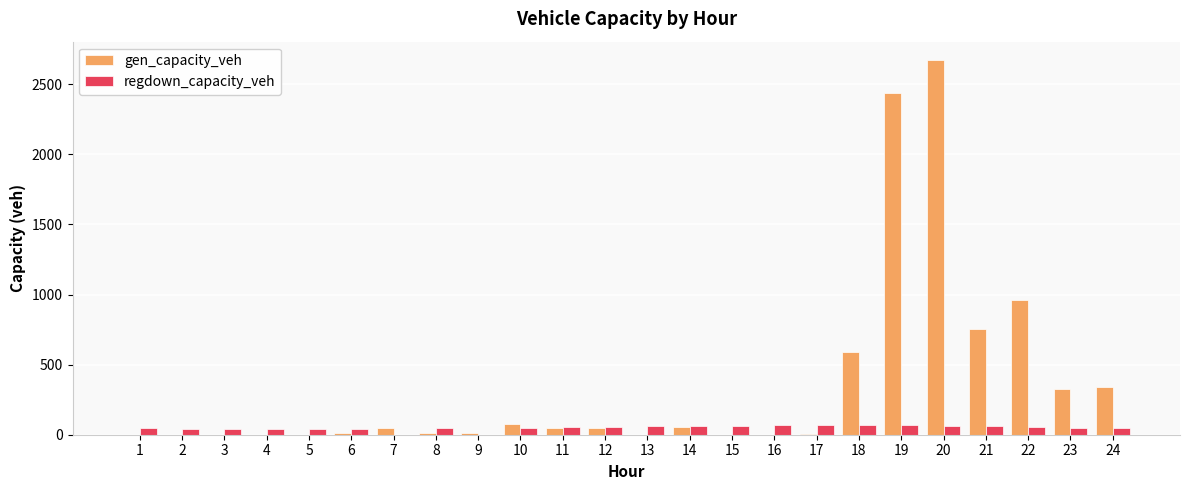

The value of gen_capacity_veh at 5 is 0.0. True or false?

True